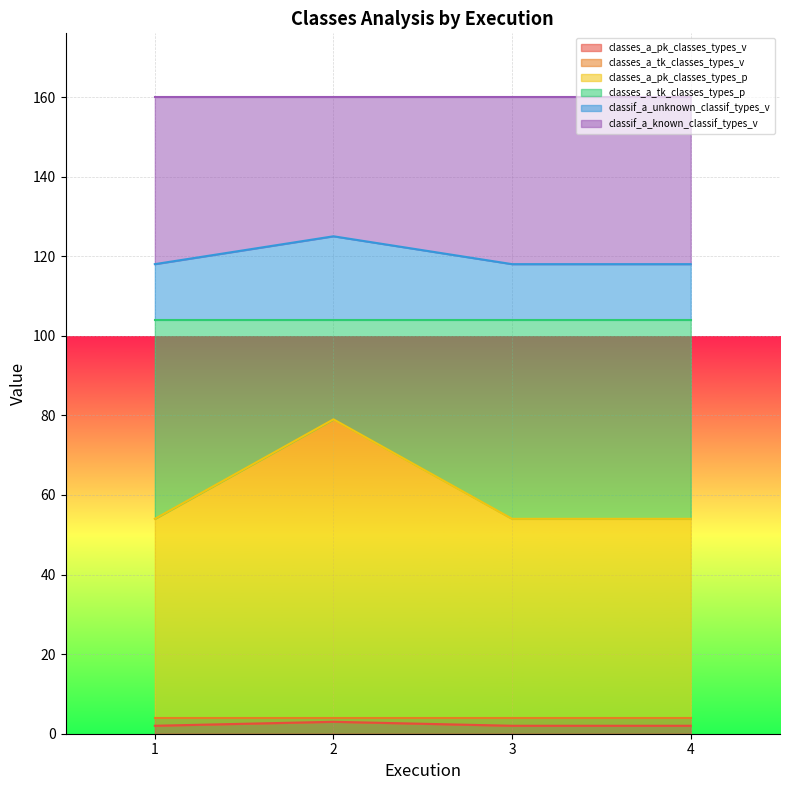

At which category is the sum across all series the highest?

2